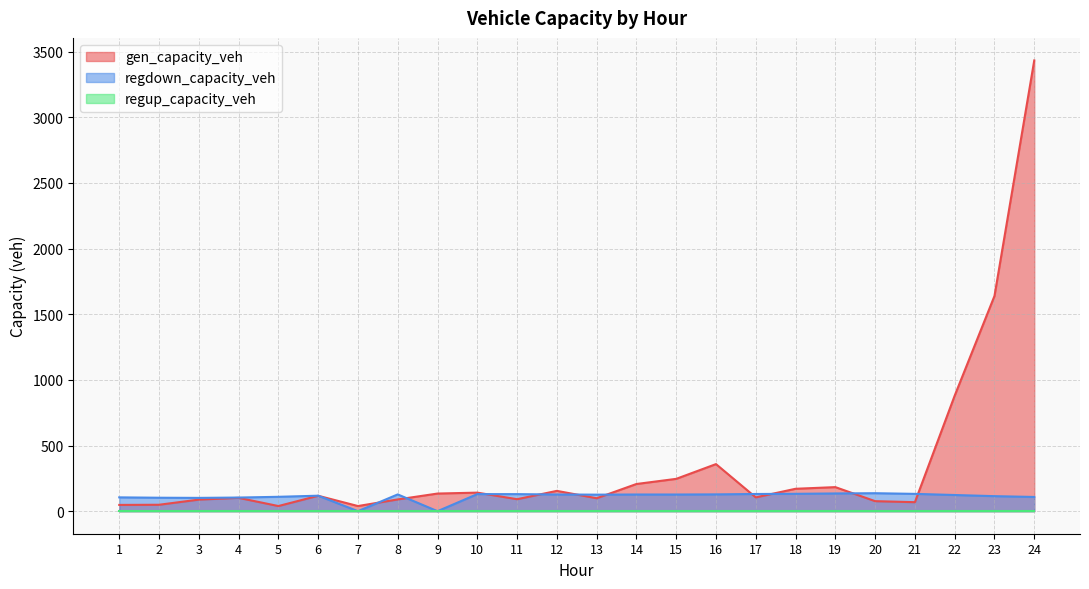

Between which two adjacent categories do gen_capacity_veh and regdown_capacity_veh first intersect?

6 and 7